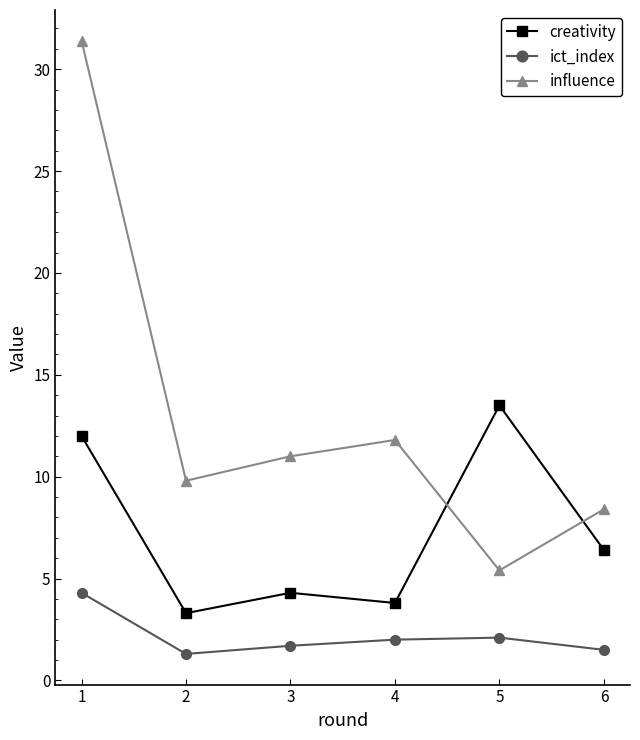

List the series in order of their overall mean, highest first.

influence, creativity, ict_index